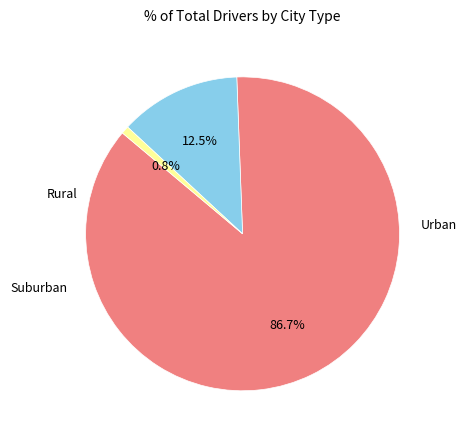

Is there a majority slice in this chart?

Yes